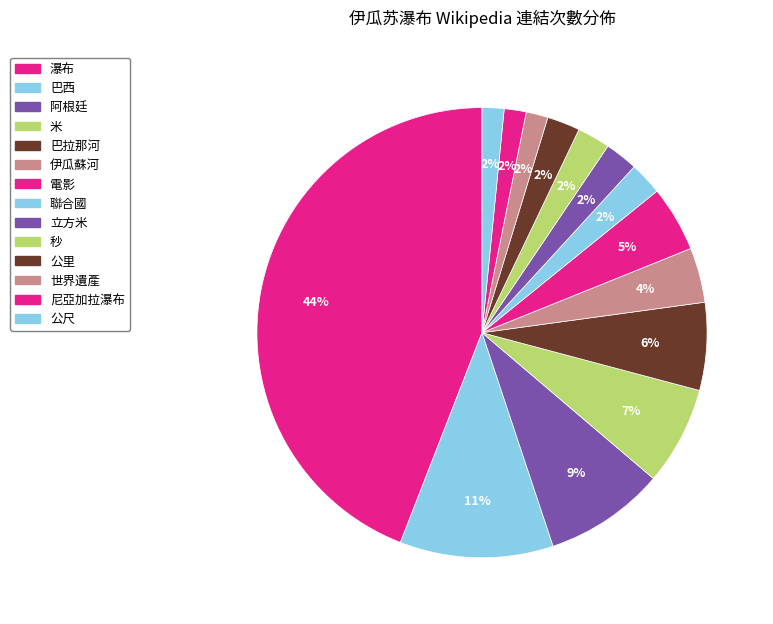

How many segments does this pie chart have?

14